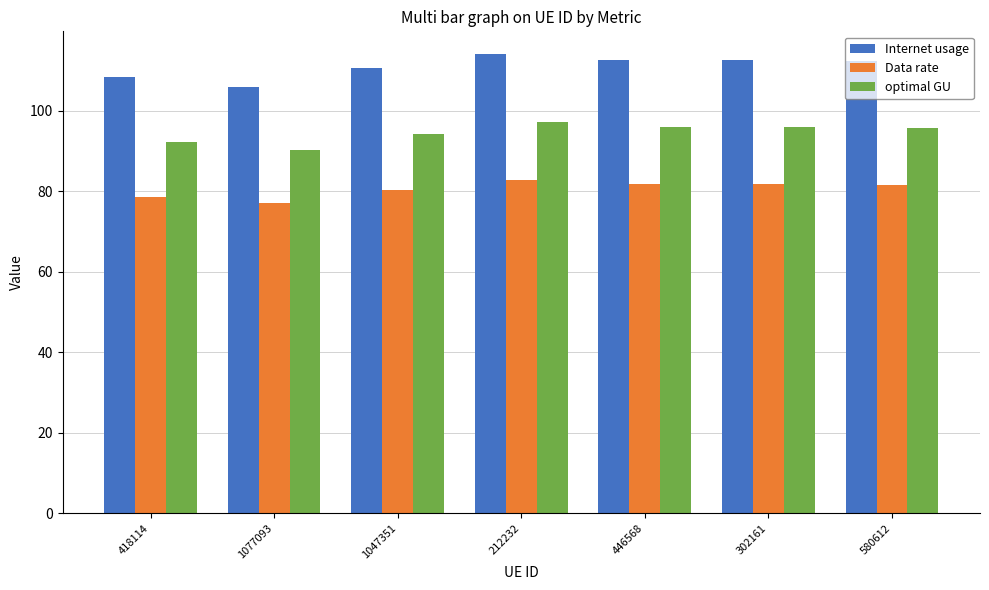

Between 418114 and 580612, which series saw the biggest shift?

Internet usage